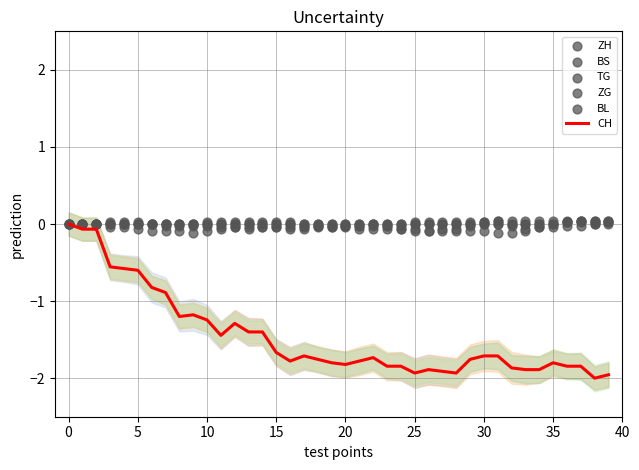

Which series has the largest Y range (max minus min)?

CH